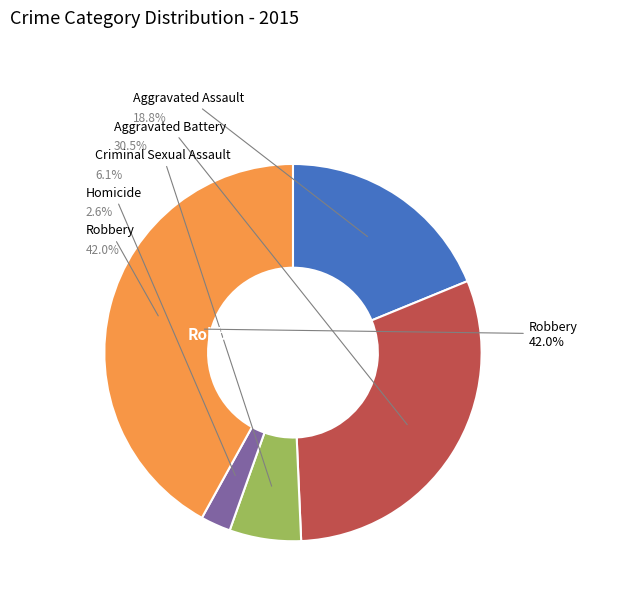

To the nearest percent, what is the average slice percentage?

20%